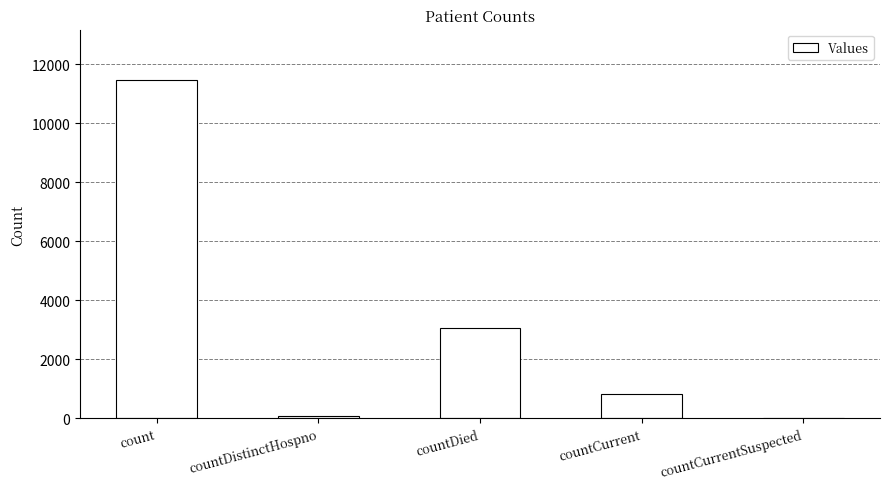

How many series are shown in this chart?

1